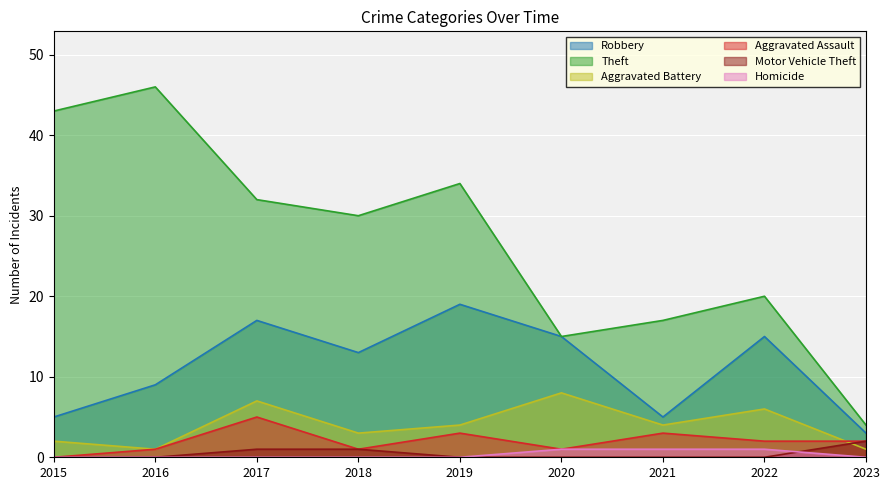

What is the lowest value of the Theft series?

4